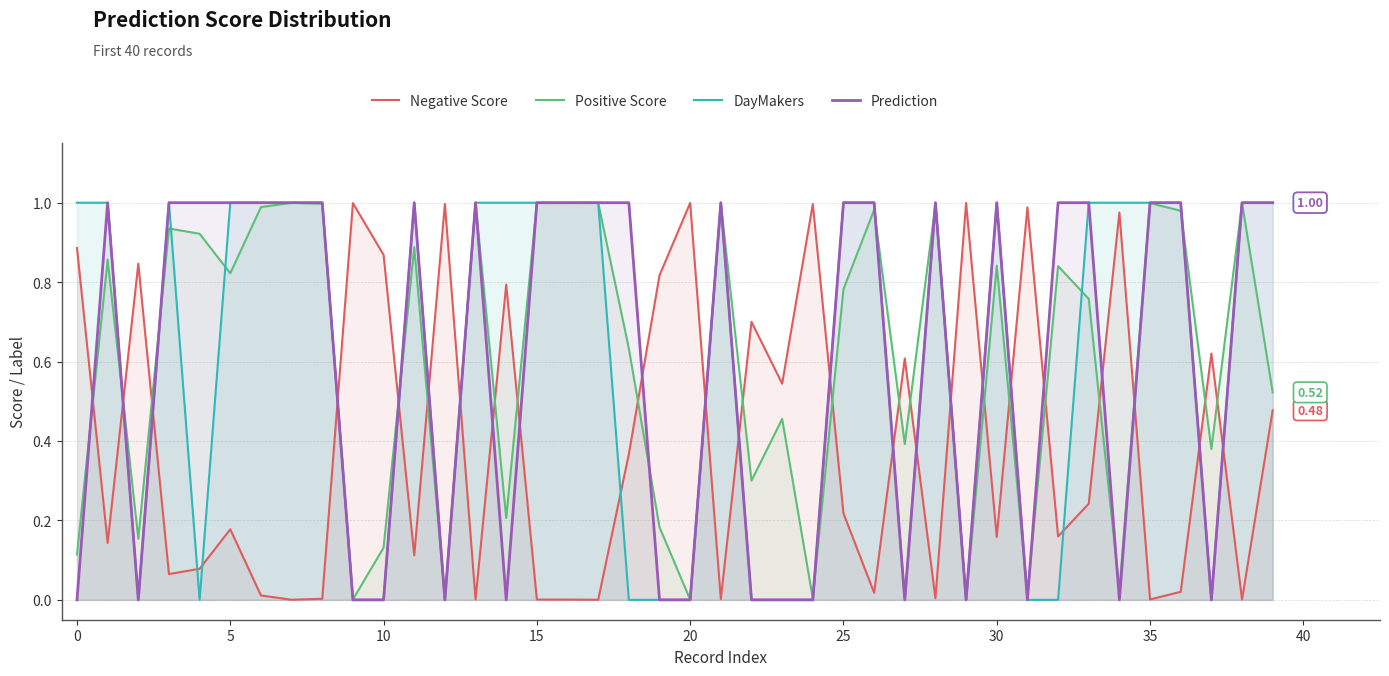

What is the label of the 17th point from the left?

16